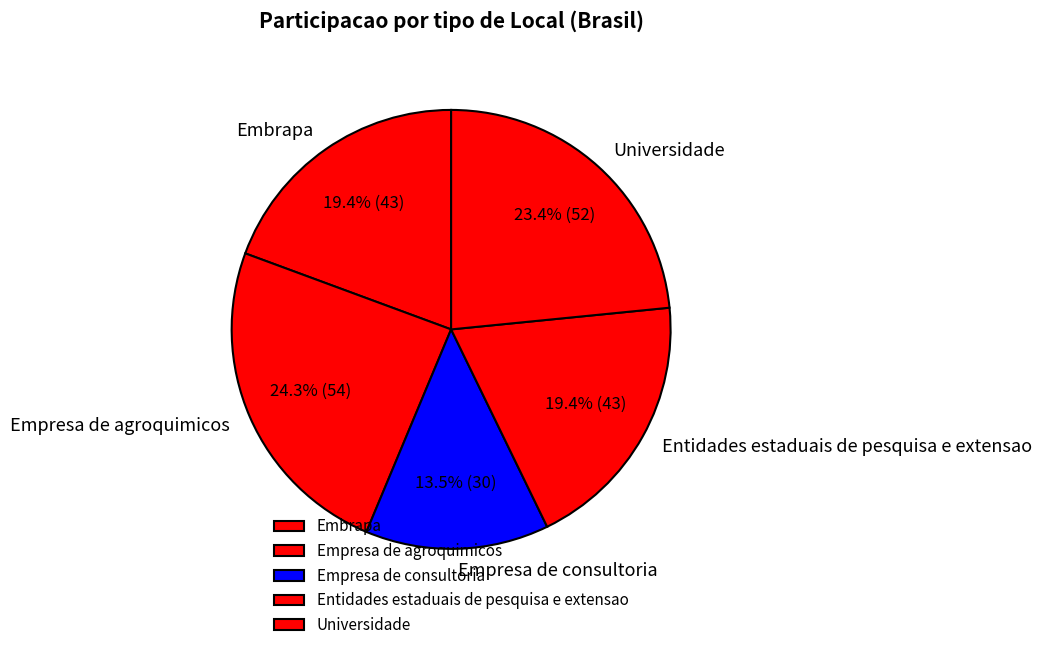

How many slices are in this pie chart?

5